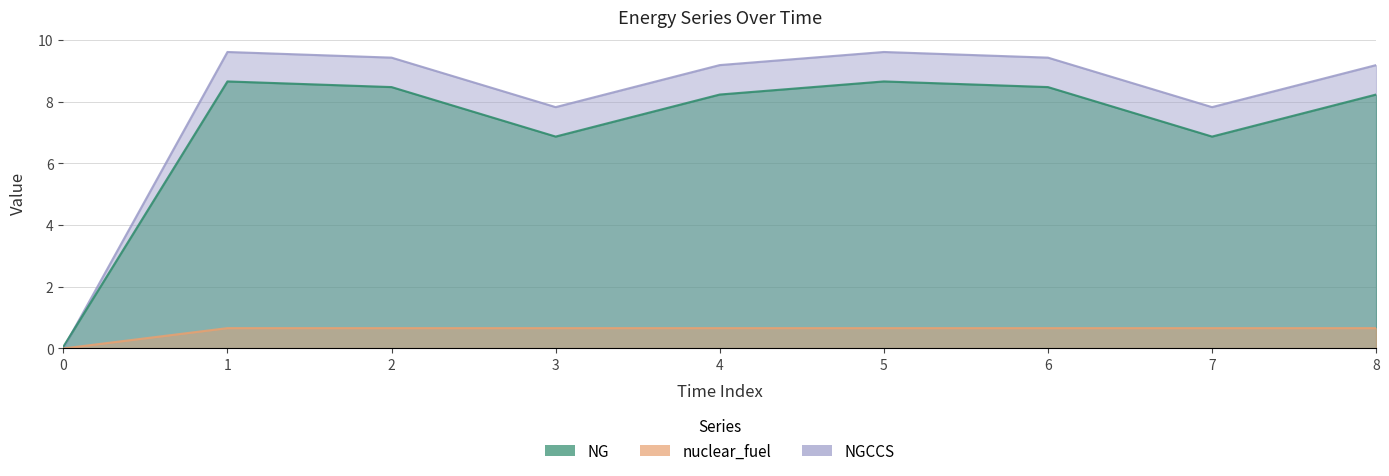

What is the total value across all series at 0?

0.1